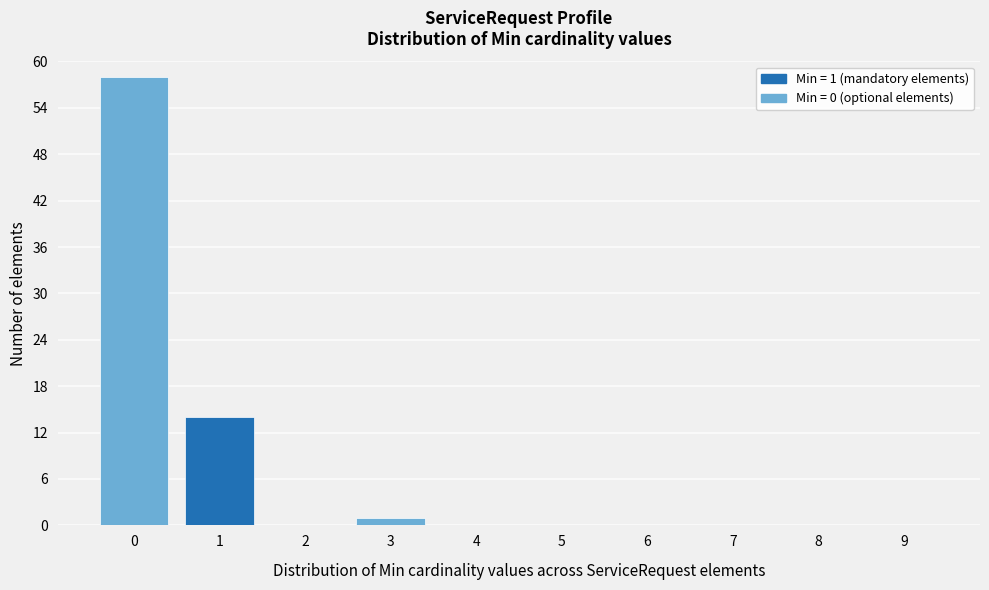

Reading left to right, what are all the values shown in this chart?

0=58	1=14	2=0	3=1	4=0	5=0	6=0	7=0	8=0	9=0